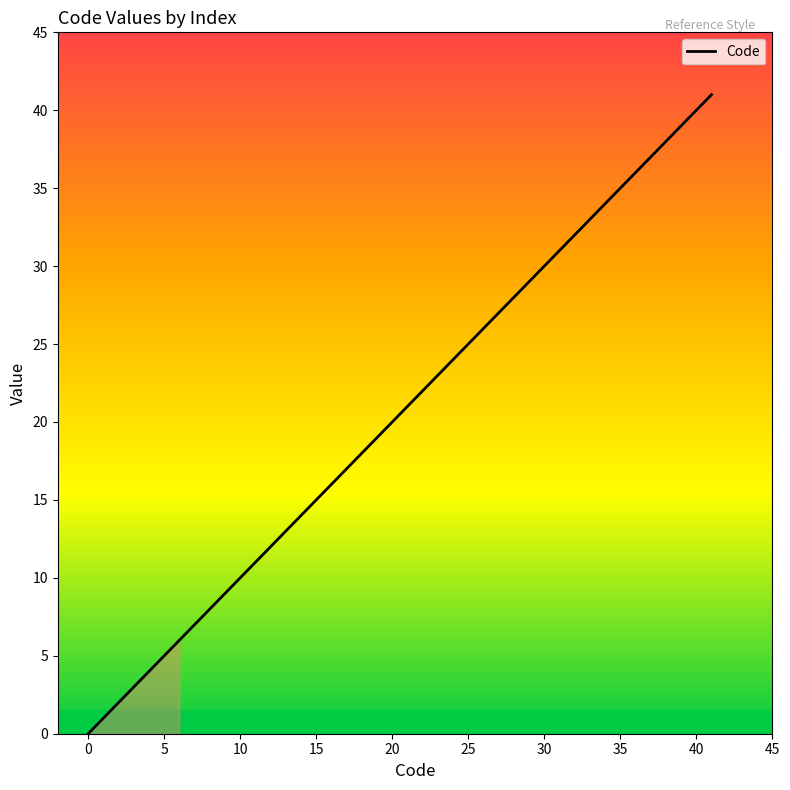

What is the average value?

11